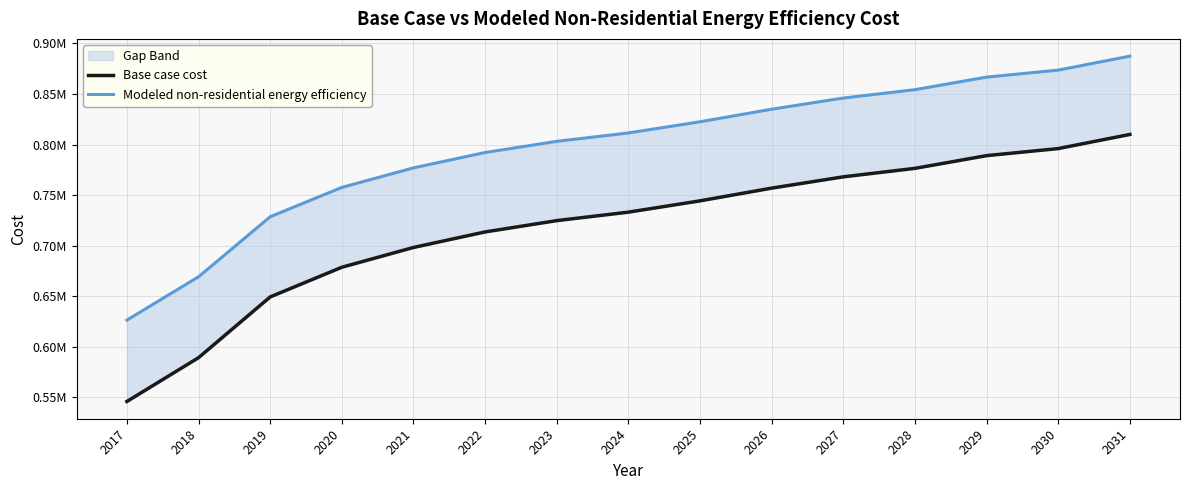

Count the number of categories in the chart.

15